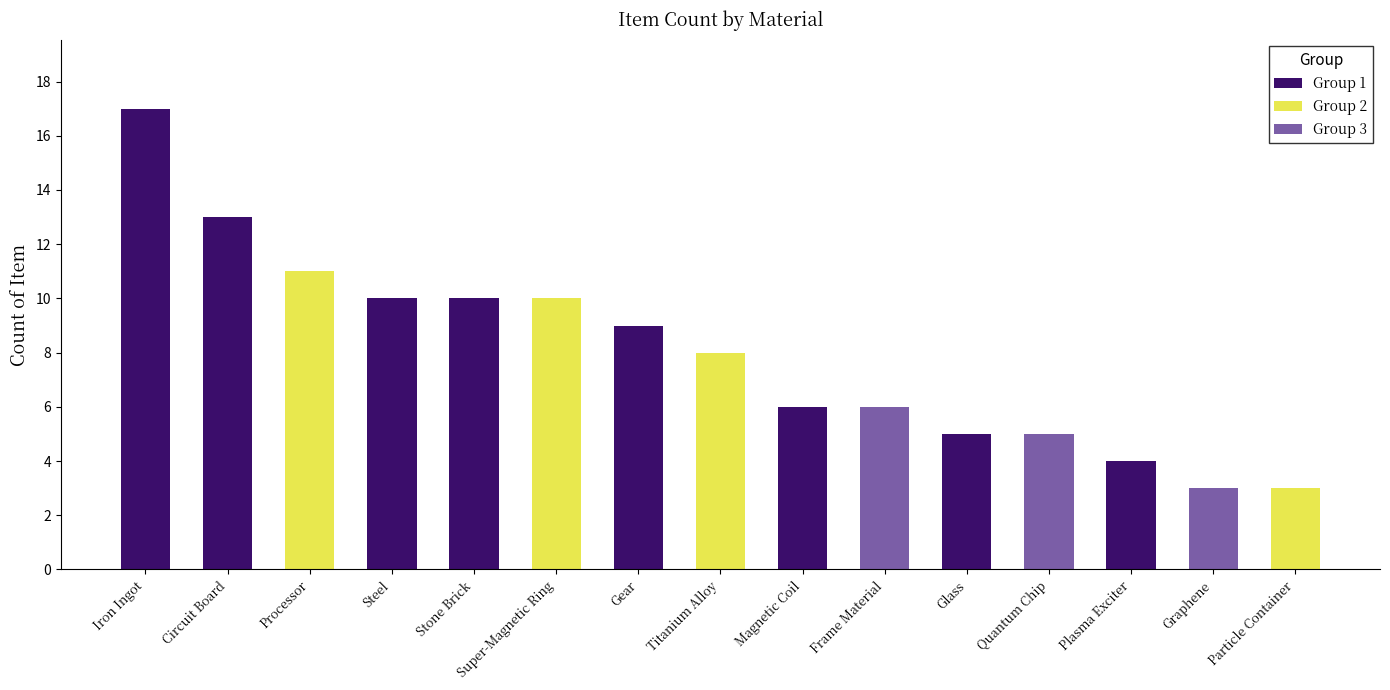

What is the value of the Count bar at the 4th from the left?

10